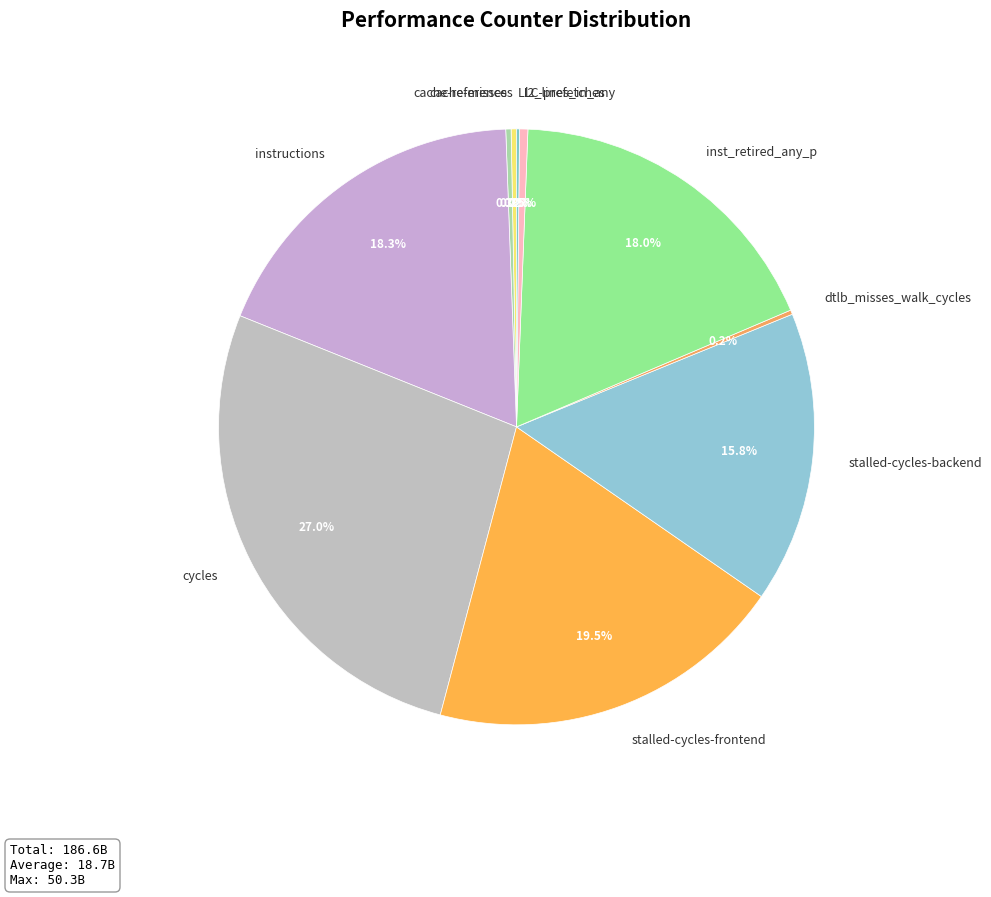

Combined, what portion of the pie is cache-references and cache-misses?

0.6%